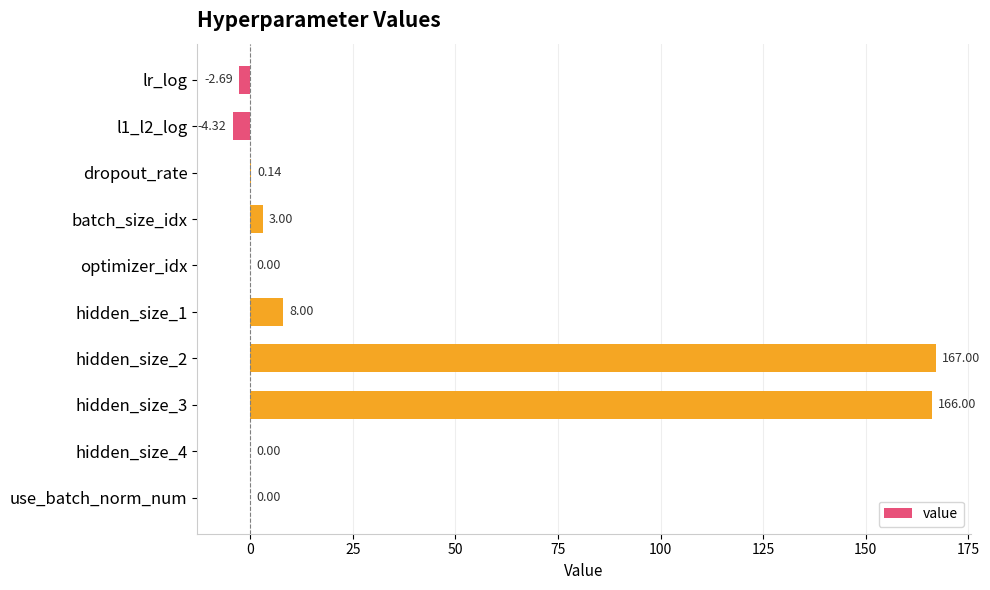

What is the sum of all values?

337.1